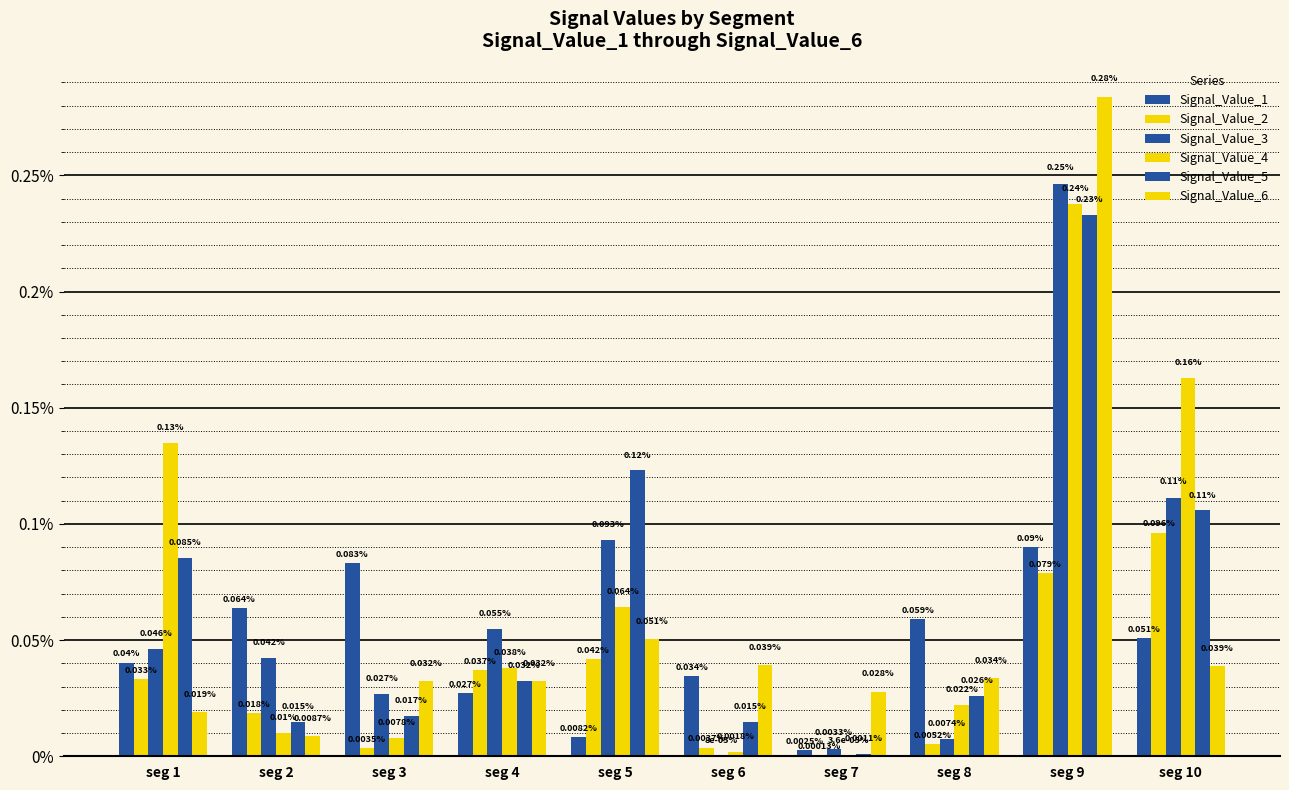

Which series has the largest range (max minus min)?

Signal_Value_6